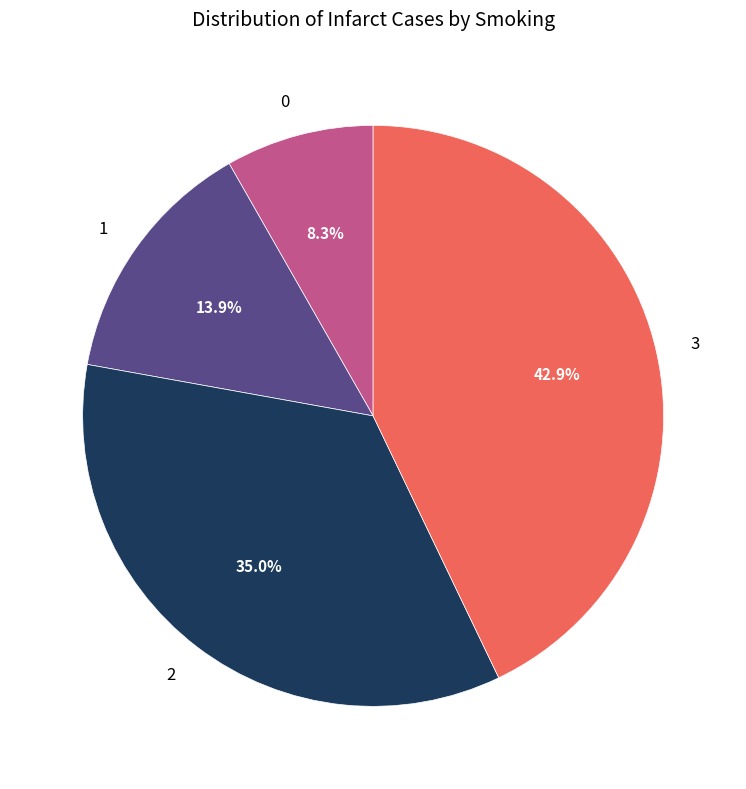

Is there a majority slice in this chart?

No